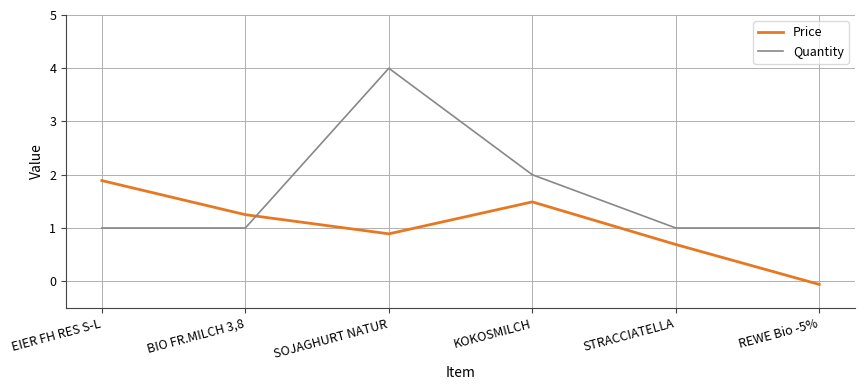

Which series has the largest range (max minus min)?

Quantity